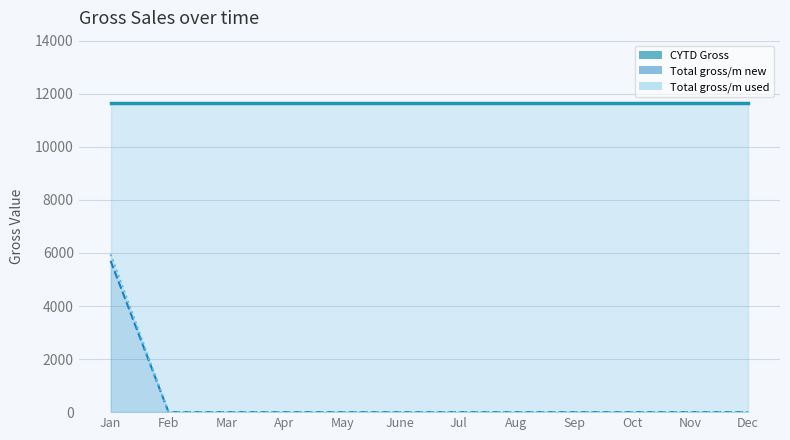

What is the spread (max minus min) of values at Jan?

5950